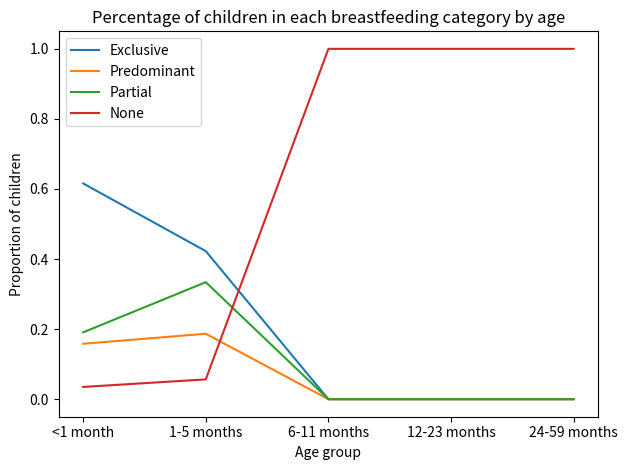

Which series has the largest total across all categories?

None